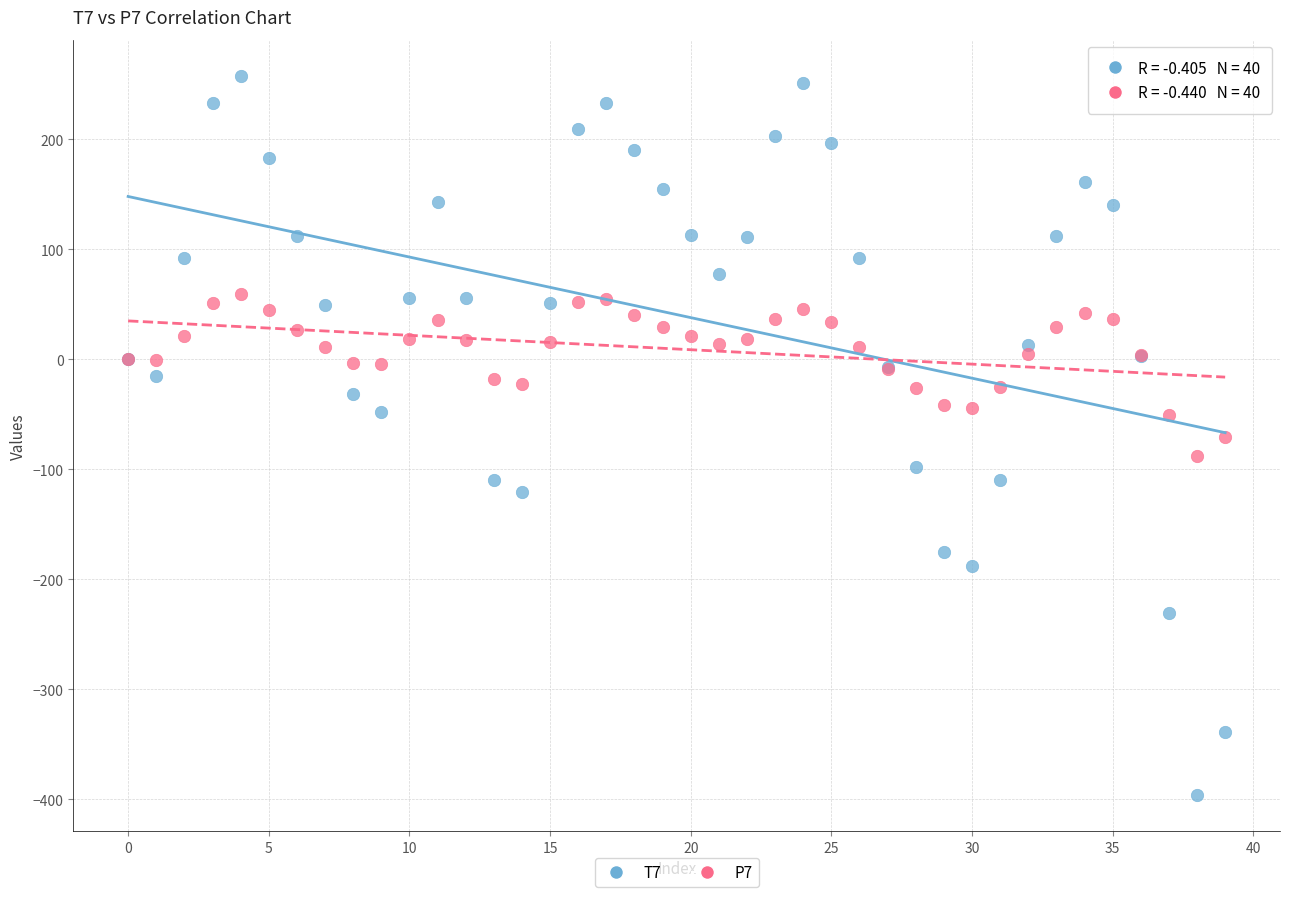

Which series reaches the maximum Y coordinate?

T7